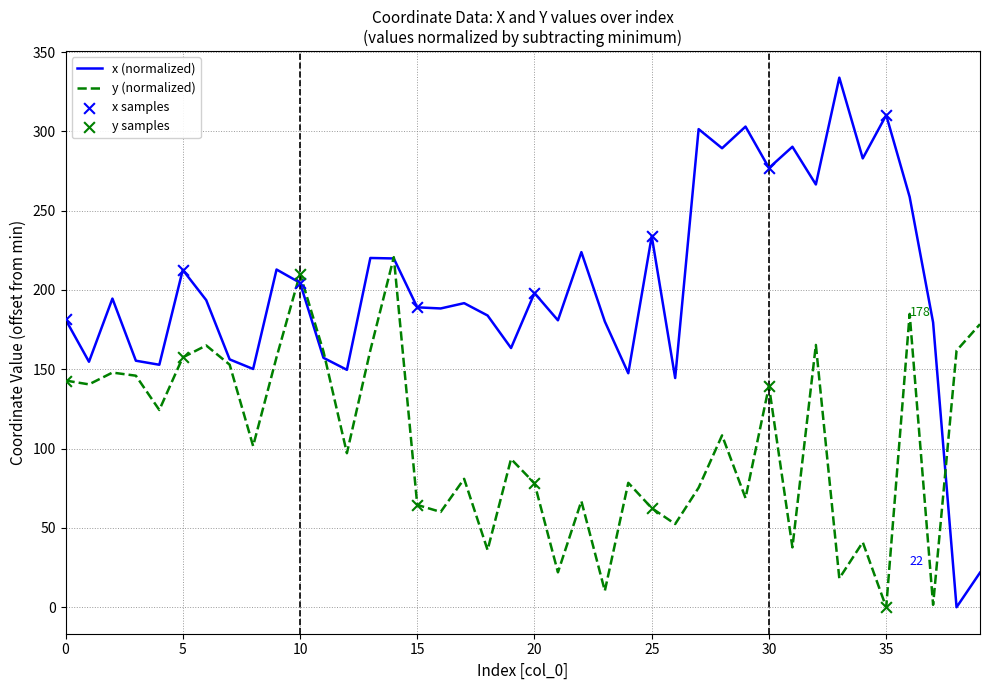

List the series in order of their overall mean, highest first.

x (normalized), y (normalized)